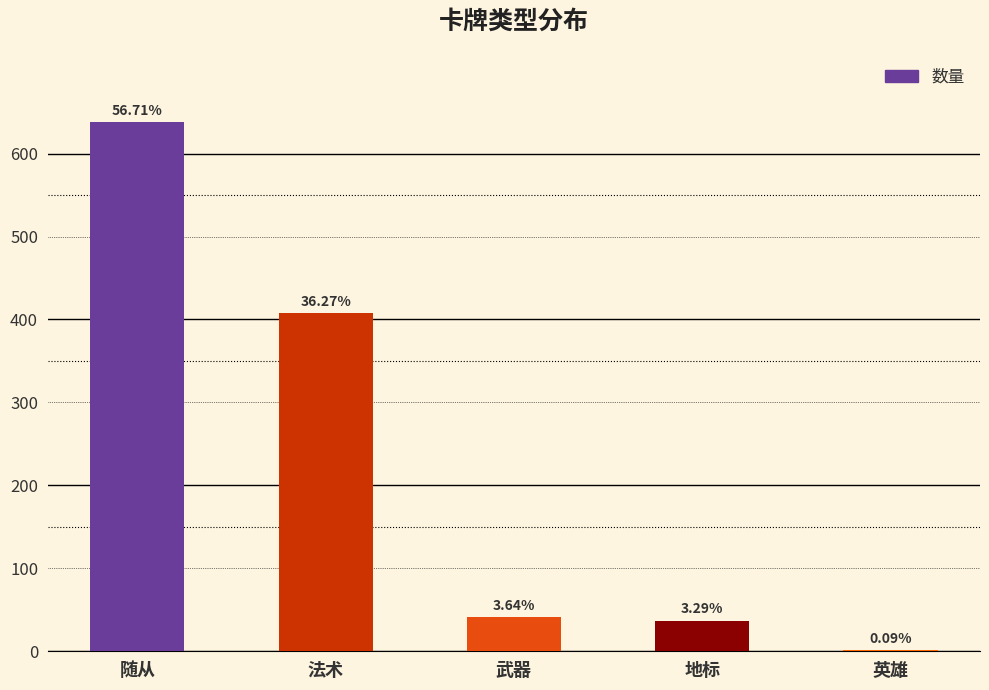

Are the bars horizontal?

No